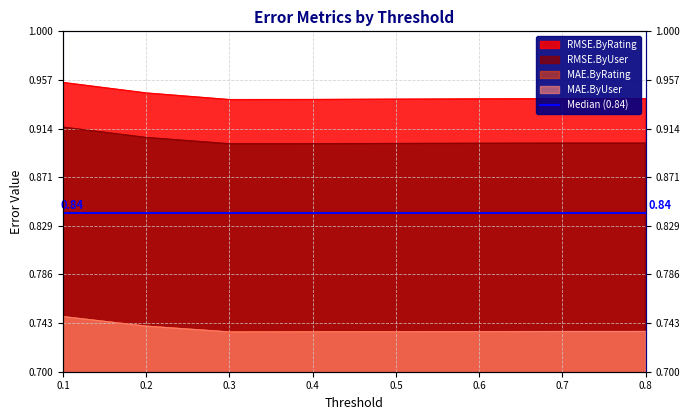

The MAE.ByRating series shows 1.2 at 0.7. True or false?

False